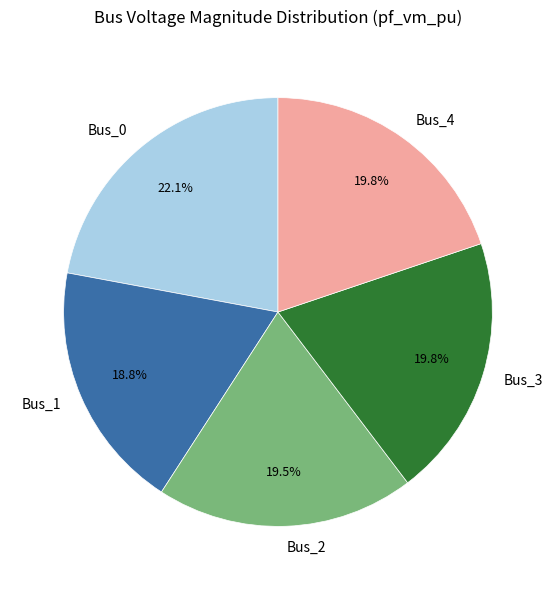

Is it true that Bus_0 is 17% of the pie?

False